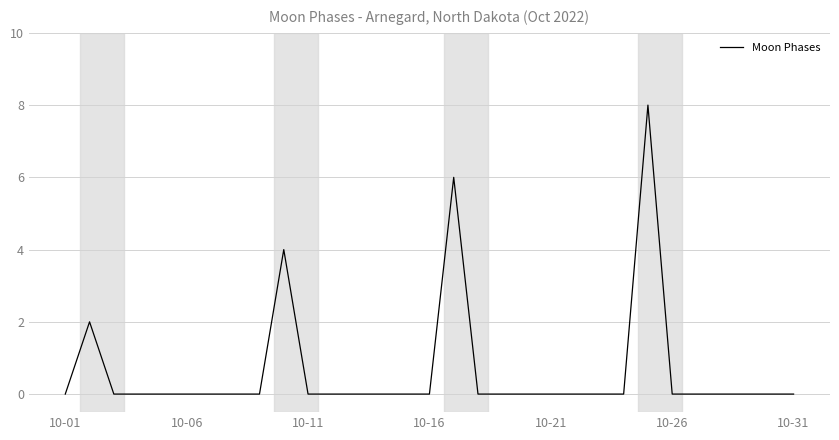

How many lines are shown in the chart?

1